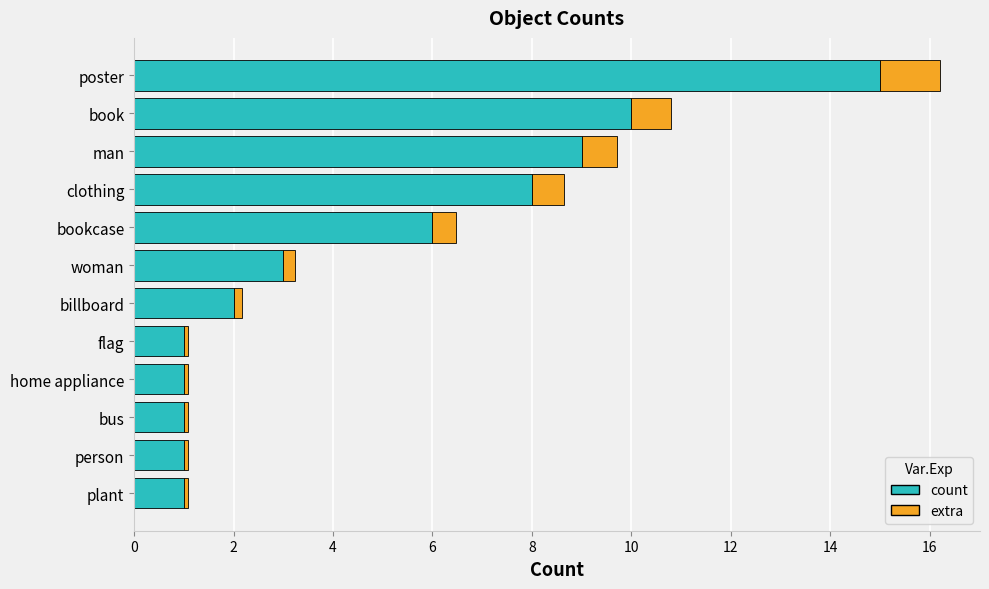

Reading left to right, transcribe all the data shown in this chart.

15	10	9	8	6	3	2	1	1	1	1	1